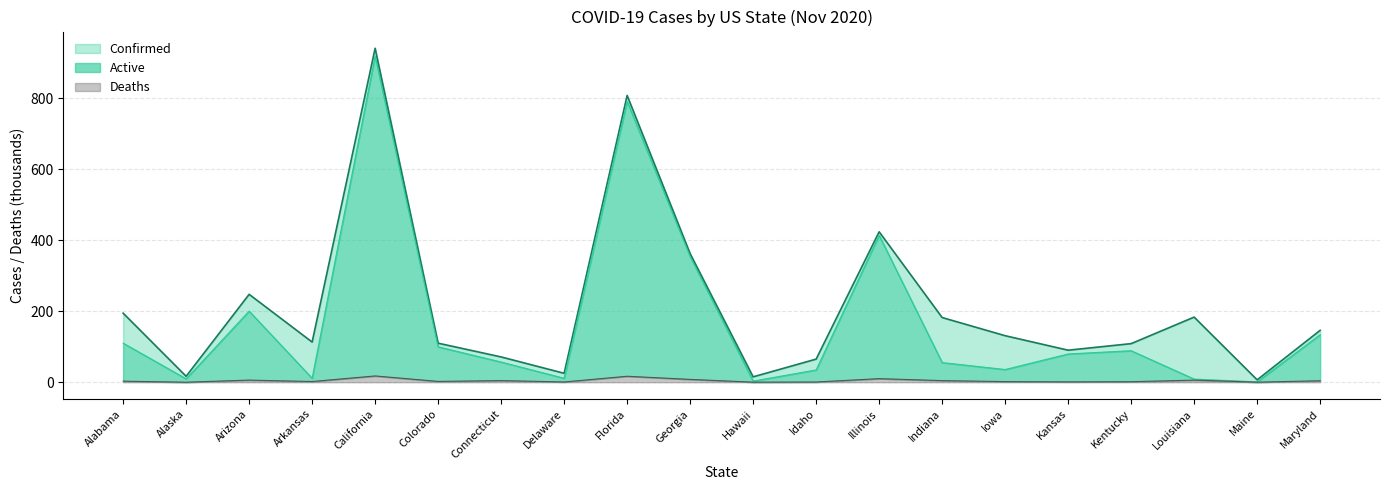

Rank the series by their average value, from lowest to highest.

Deaths, Active, Confirmed